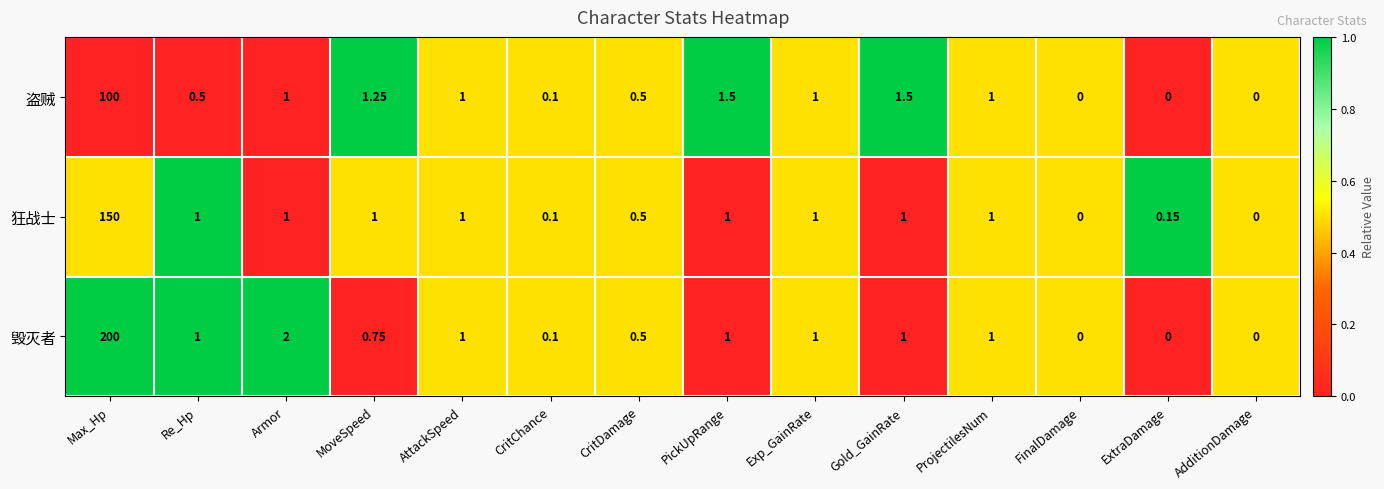

Which label corresponds to the largest value in the chart?

Max_Hp